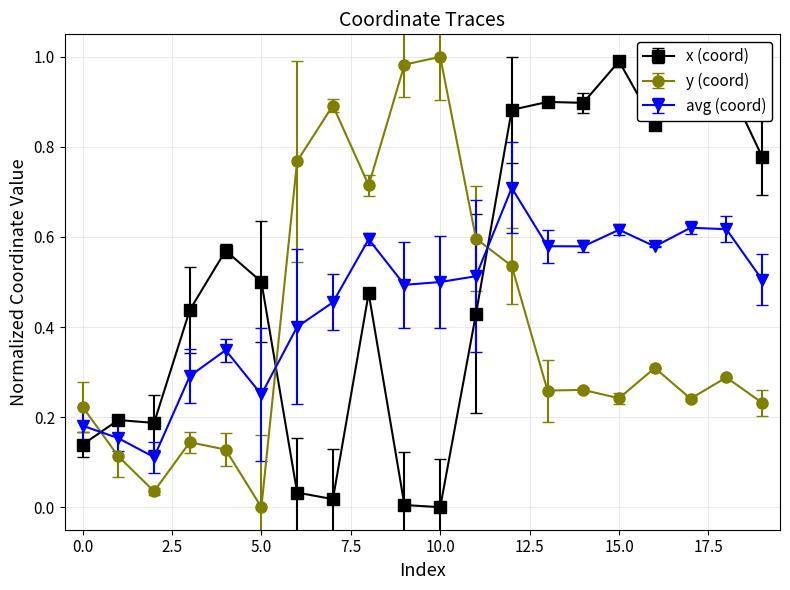

Is it true that y equals 0.3 at 15?

False